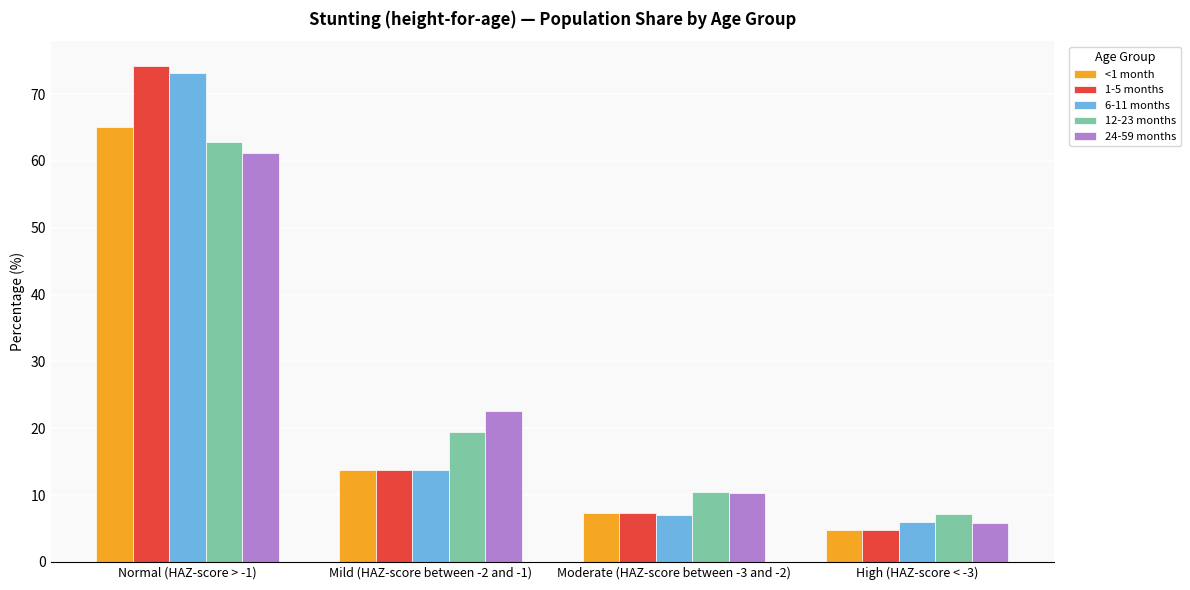

Which series has the widest spread of values?

1-5 months